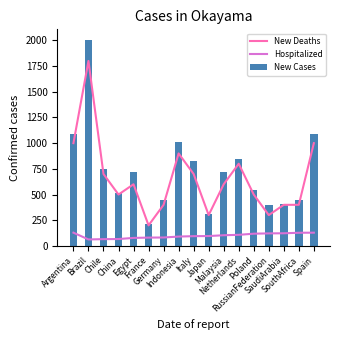

Reading left to right, what are all the values shown in this chart?

New Deaths: Argentina=1000.0	Brazil=1800.0	Chile=700.0	China=500.0	Egypt=600.0	France=200.0	Germany=400.0	Indonesia=900.0	Italy=700.0	Japan=300.0	Malaysia=600.0	Netherlands=800.0	Poland=500.0	RussianFederation=300.0	SaudiArabia=400.0	SouthAfrica=400.0	Spain=1000.0
Hospitalized: Argentina=129.0	Brazil=63.0	Chile=66.0	China=67.0	Egypt=78.0	France=81.0	Germany=82.0	Indonesia=91.0	Italy=95.0	Japan=96.0	Malaysia=104.0	Netherlands=108.0	Poland=119.0	RussianFederation=122.0	SaudiArabia=123.0	SouthAfrica=128.0	Spain=129.0
New Cases: Argentina=1088.9	Brazil=2007.4	Chile=751.9	China=511.6	Egypt=718.5	France=213.4	Germany=445.6	Indonesia=1012.3	Italy=828.7	Japan=307.6	Malaysia=716.4	Netherlands=849.0	Poland=541.2	RussianFederation=394.6	SaudiArabia=404.2	SouthAfrica=445.1	Spain=1088.9